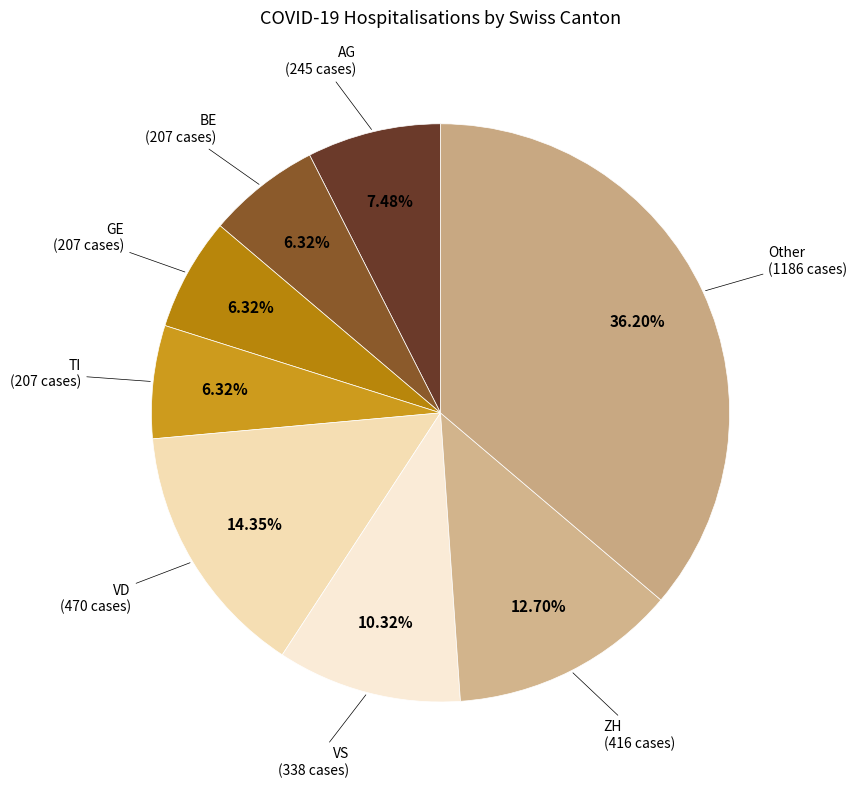

Count the number of slices in the pie.

8